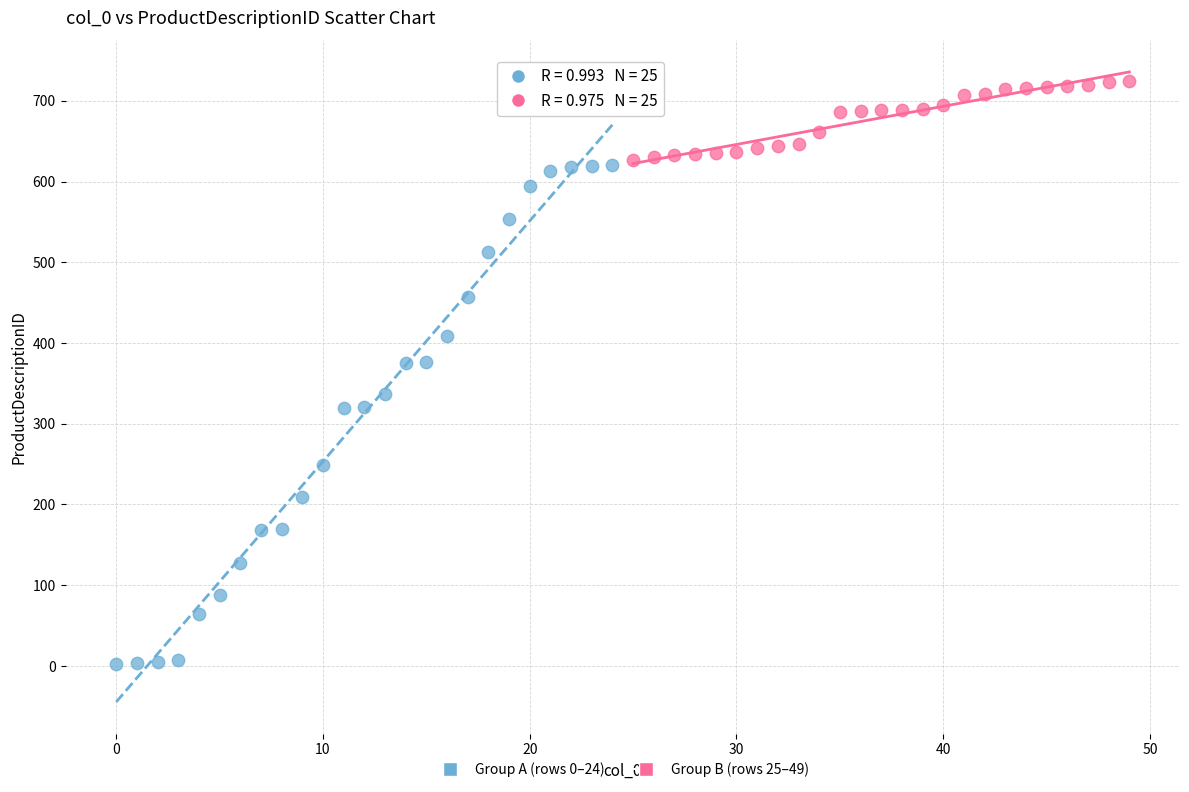

Which series reaches the maximum Y coordinate?

Group B (rows 25–49)